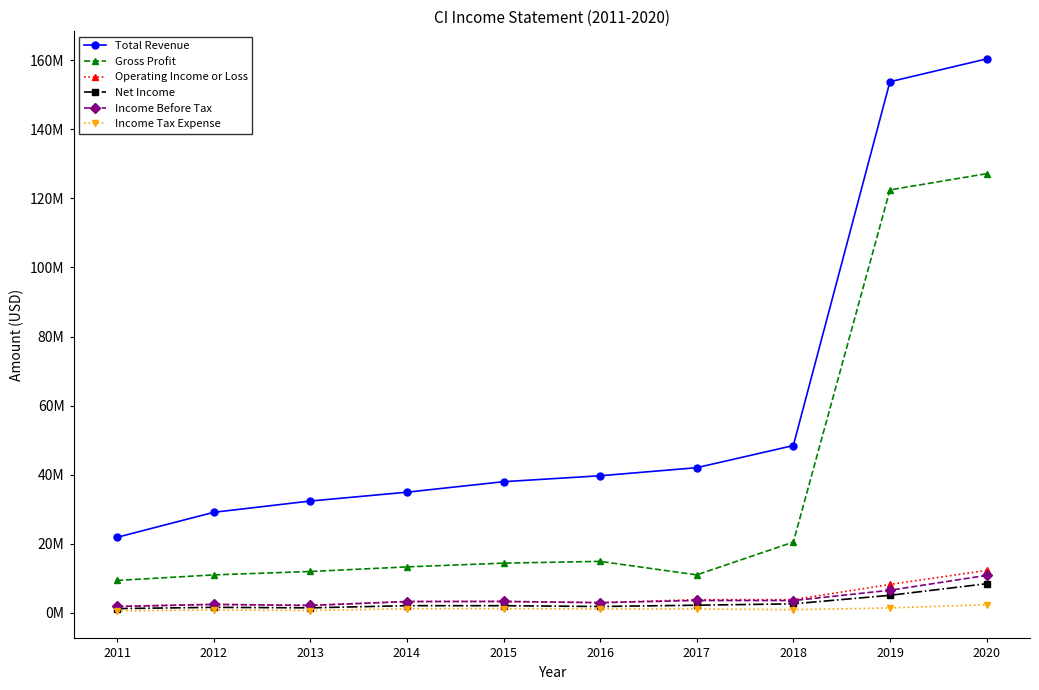

What is the lowest value of the Gross Profit series?

9401000